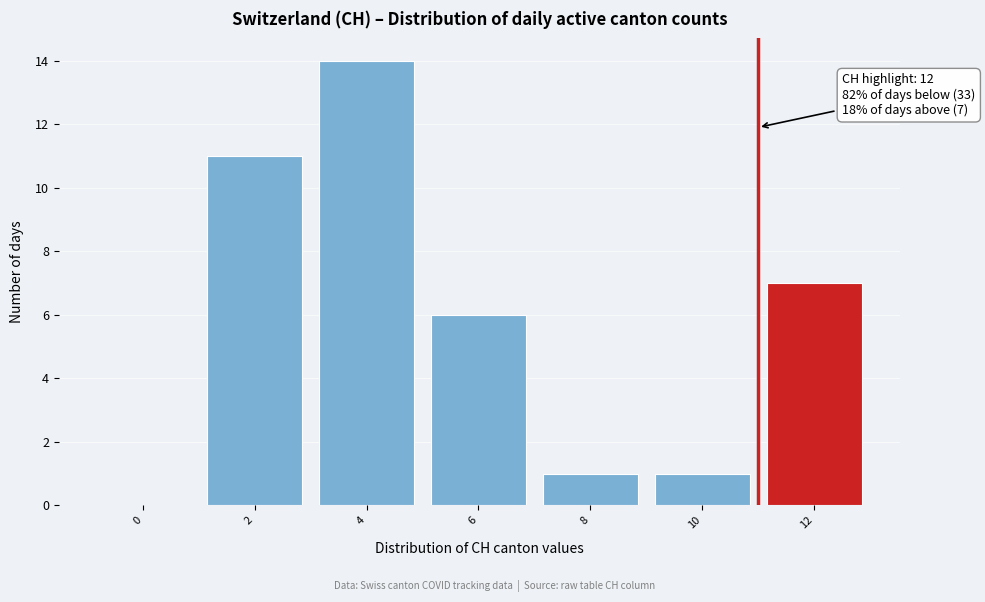

Reading right to left, list all the values displayed in this chart.

12=7	10=1	8=1	6=6	4=14	2=11	0=0